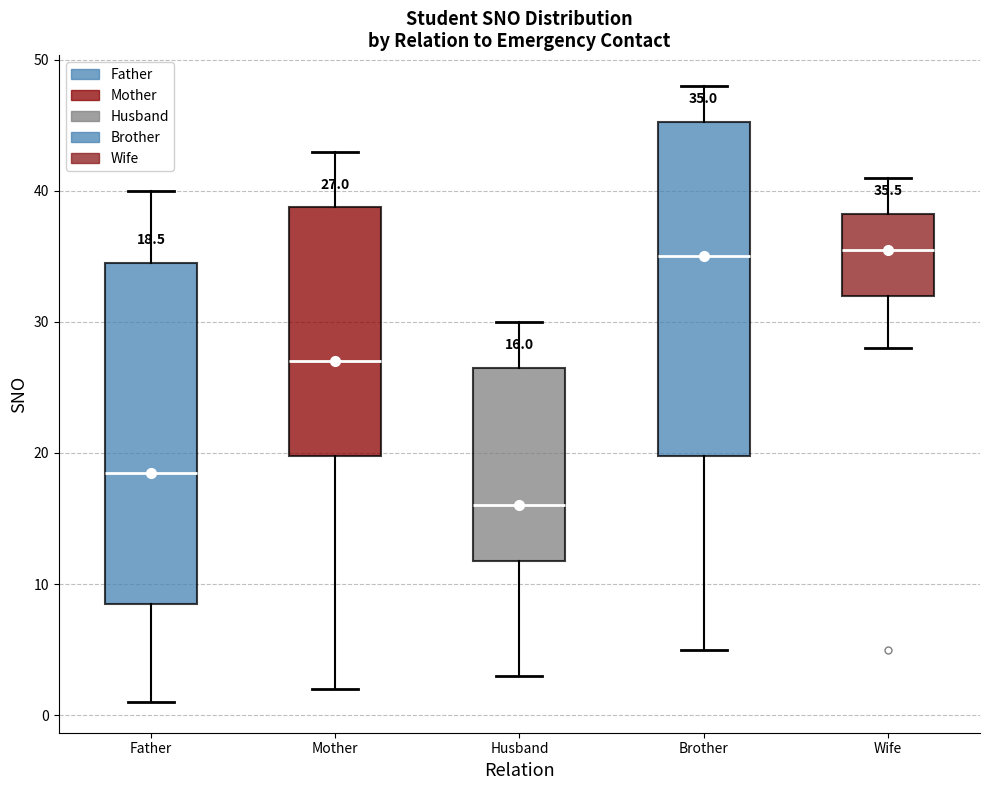

Which box has the lowest median line?

Husband